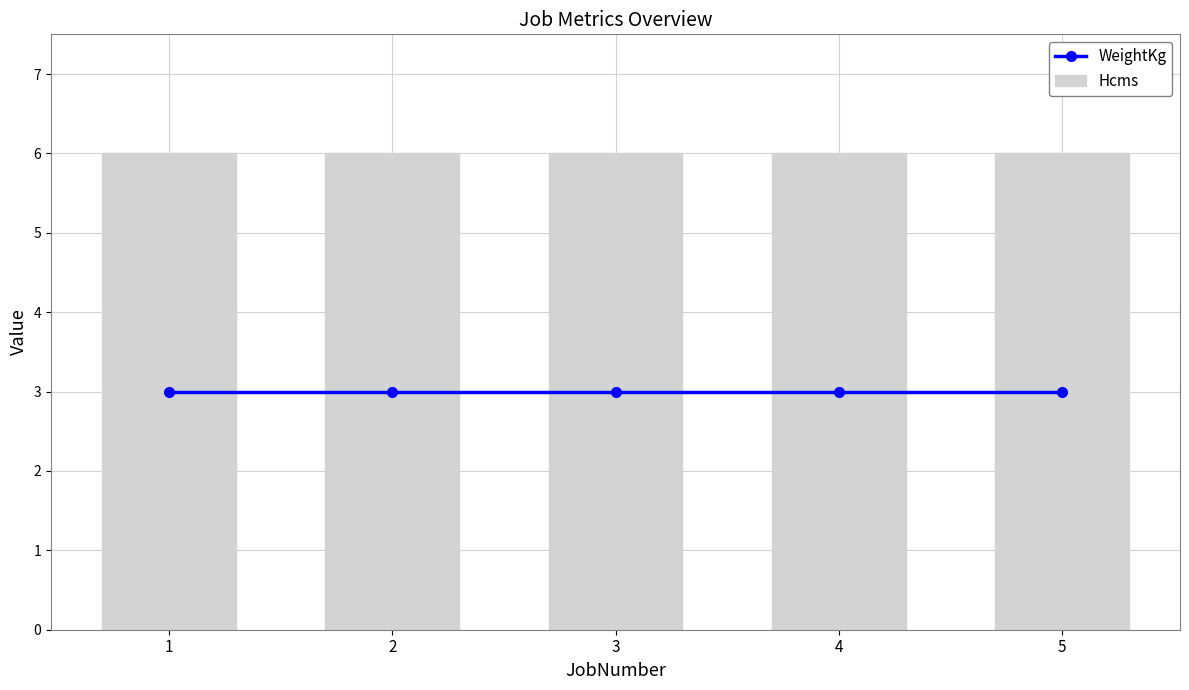

At 5, list the series in order from largest to smallest.

Hcms, WeightKg